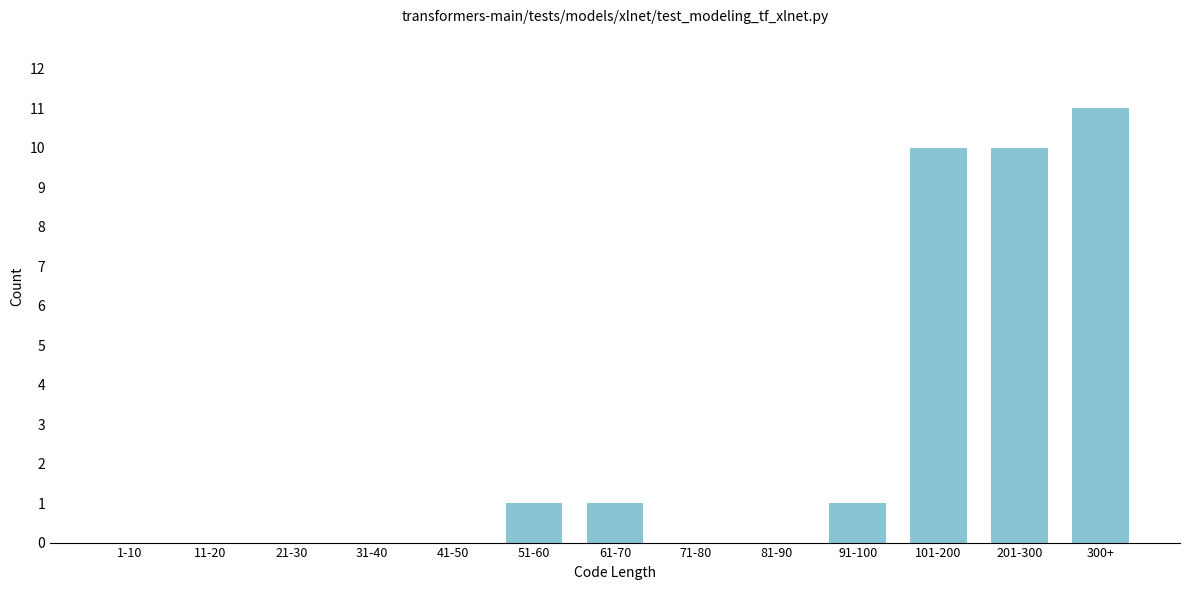

Which category has the highest value across all series?

300+